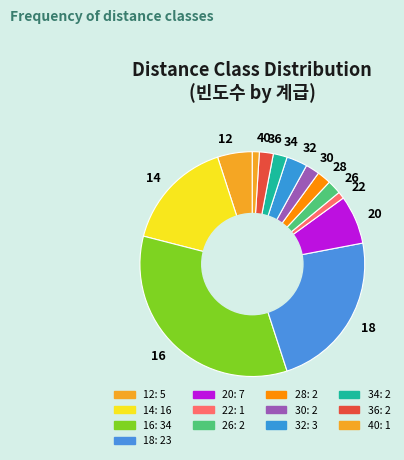

The 12 slice represents 5% of the pie. True or false?

True